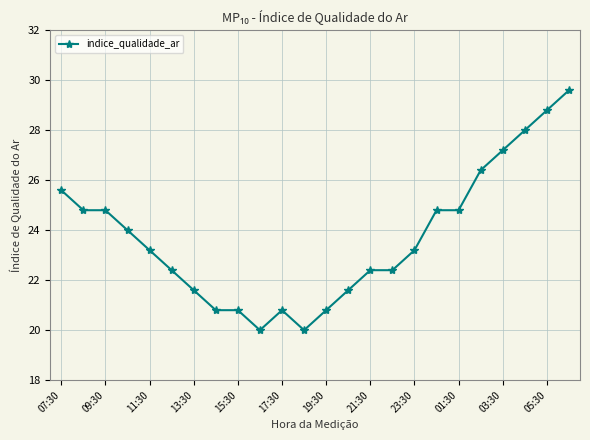

Does the chart have visible grid lines?

Yes